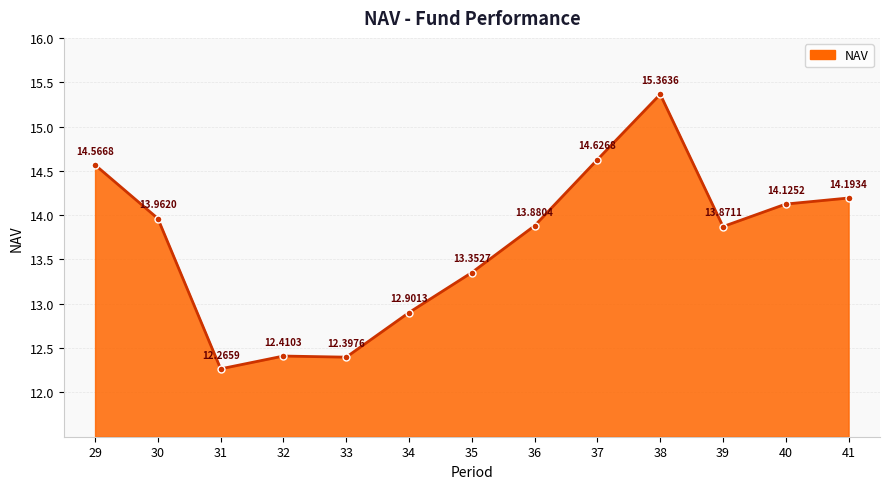

At which label does the data first exceed 13?

29